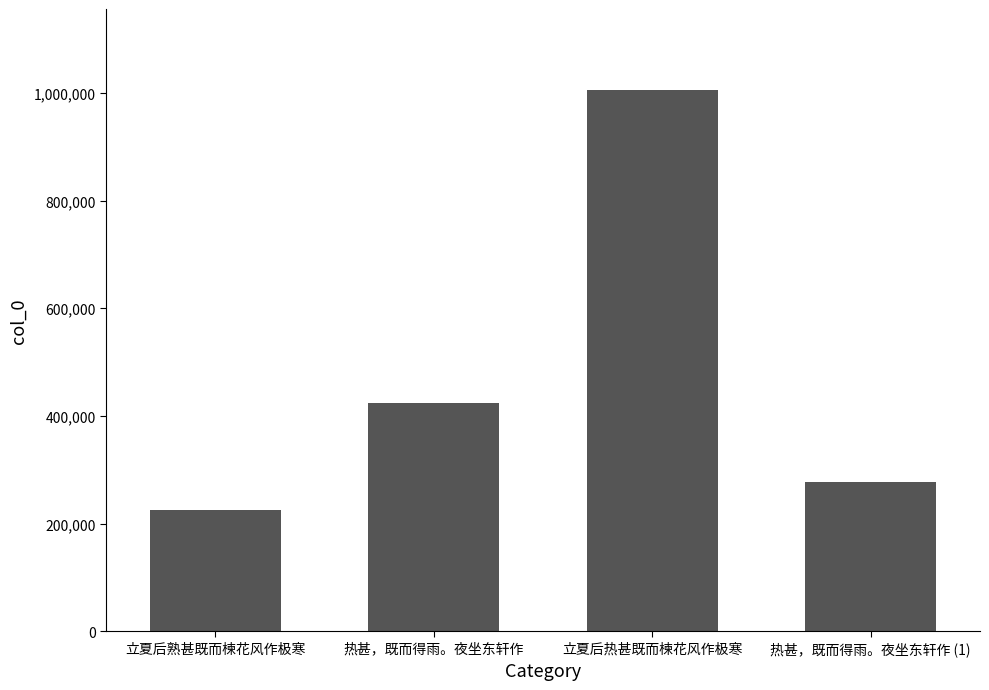

Which label corresponds to the largest value in the chart?

立夏后热甚既而楝花风作极寒